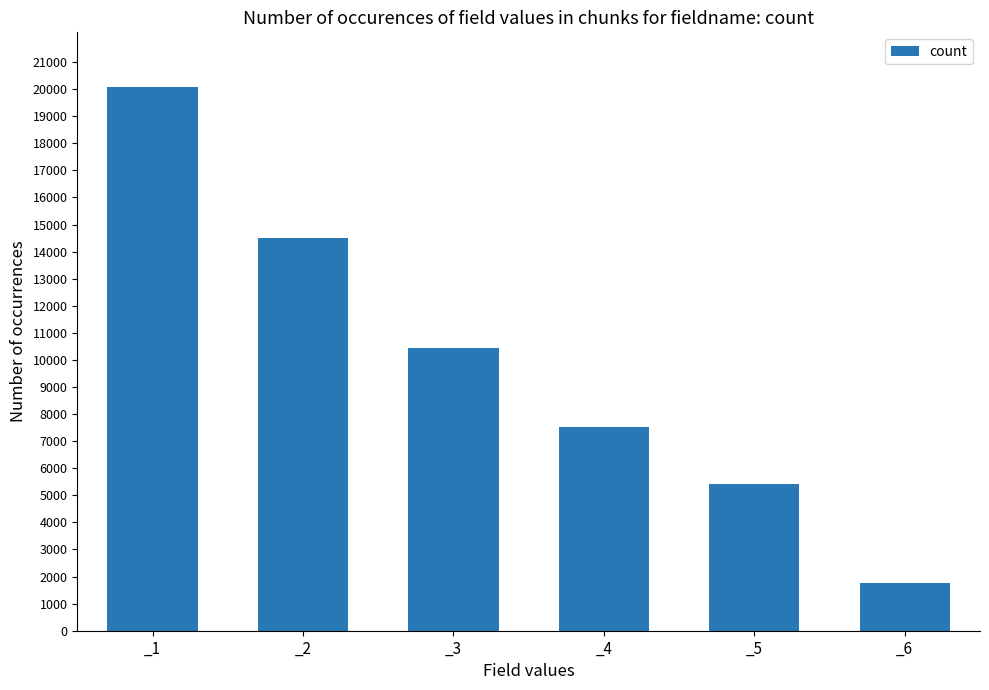

Reading left to right, transcribe all the data shown in this chart.

_1=20089	_2=14485	_3=10444	_4=7530	_5=5430	_6=1755